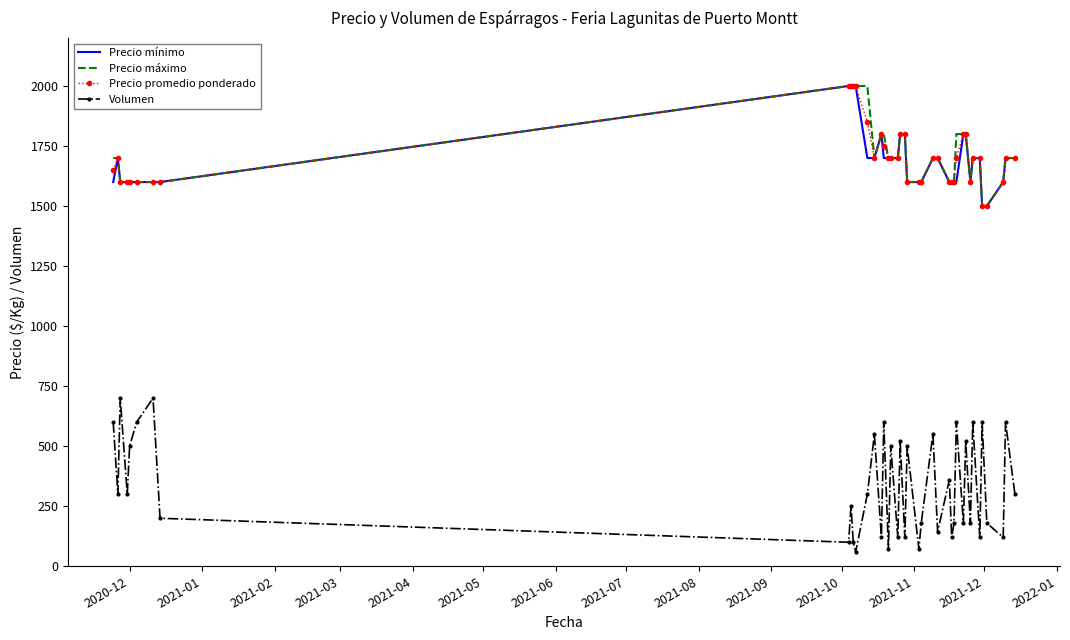

Count the number of data series in this chart.

4